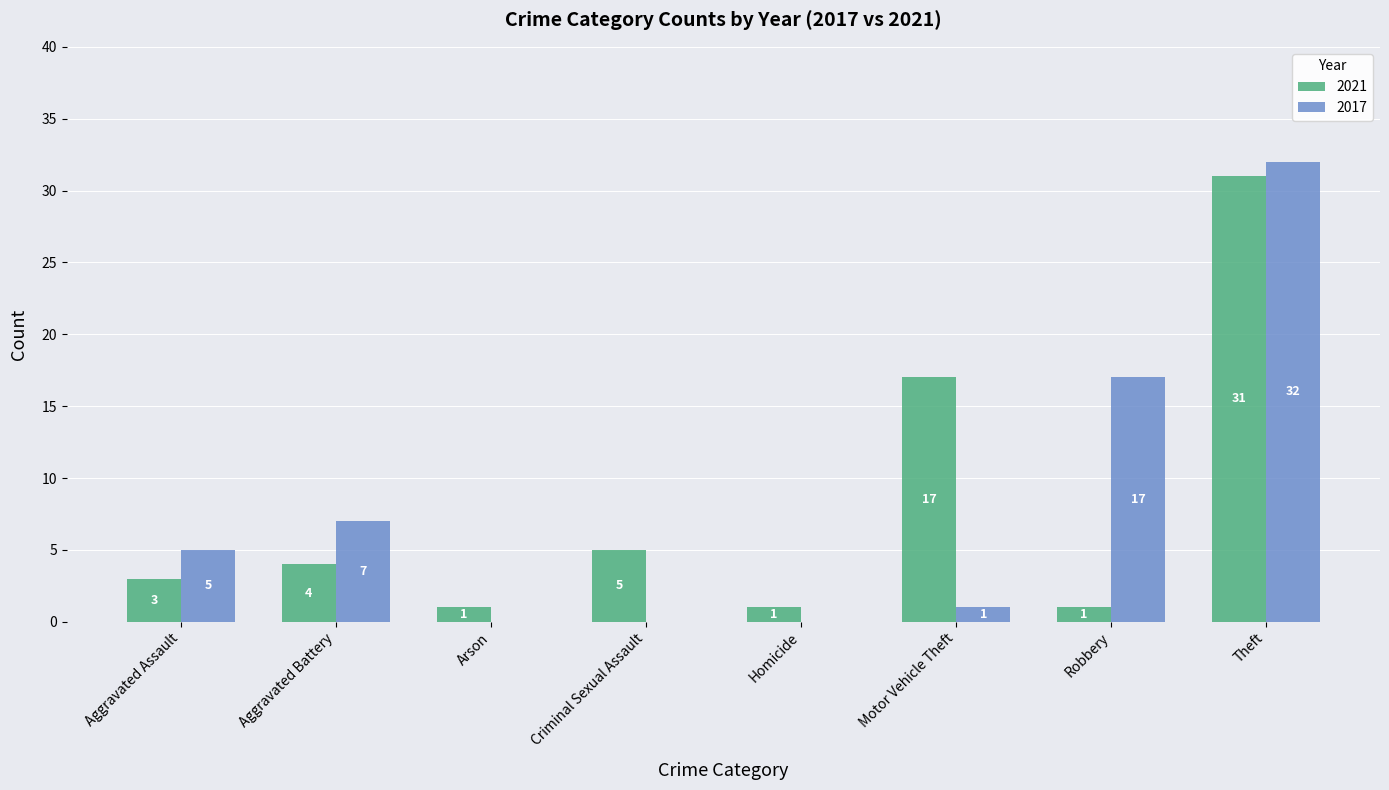

What is the sum of the 2021 values at Aggravated Battery and Criminal Sexual Assault?

9